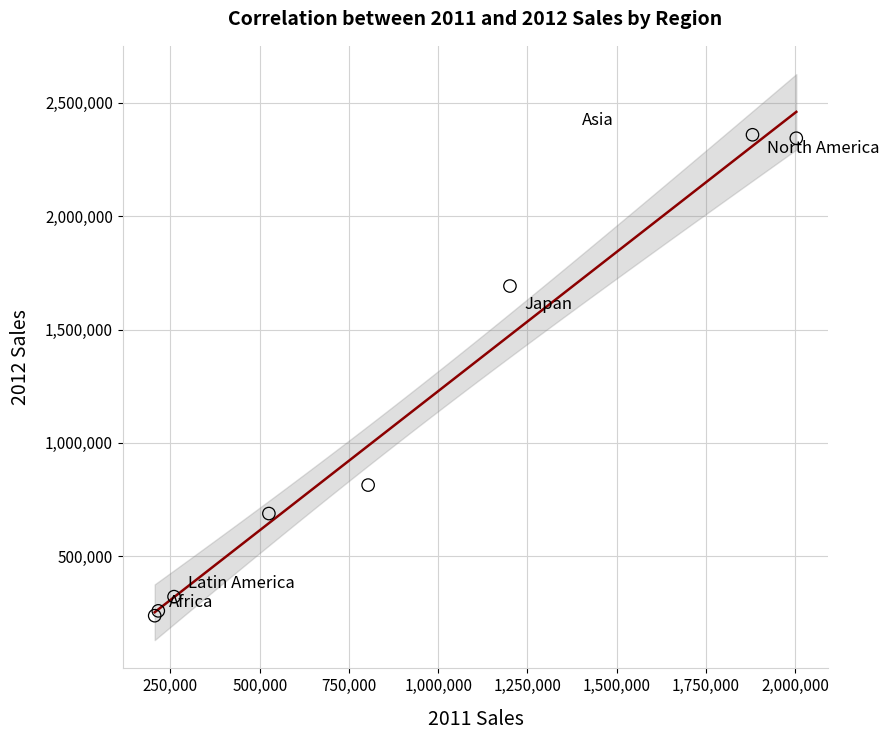

What Y value in the scatter plot is closest to 1298524?

1692228